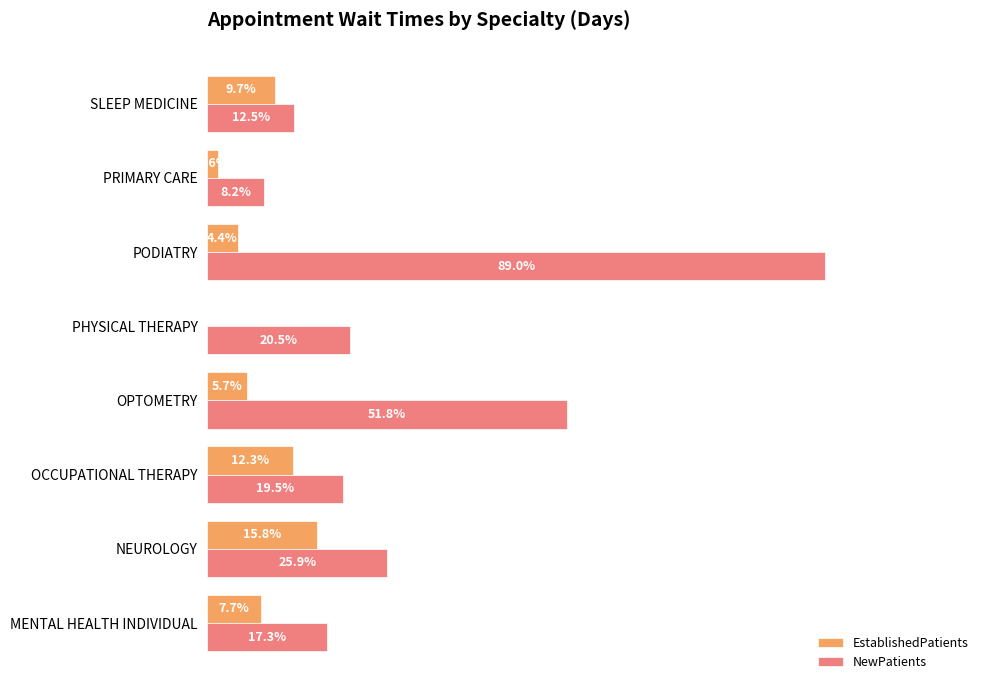

Which series changed the most between NEUROLOGY and PRIMARY CARE?

NewPatients